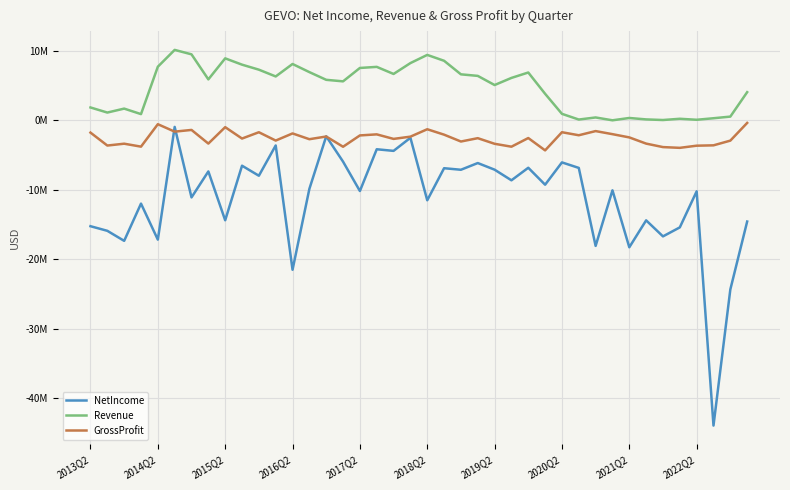

What is the value of the NetIncome point at the 1st from the left?

-15.2